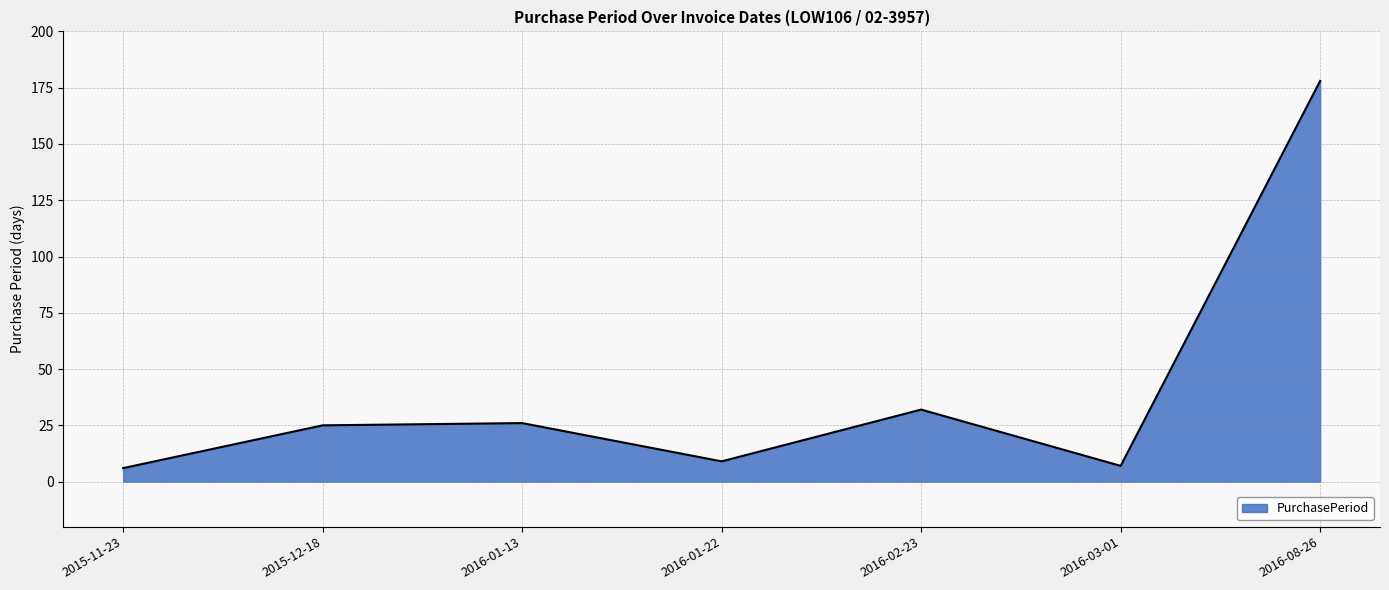

What is the smallest value displayed?

6